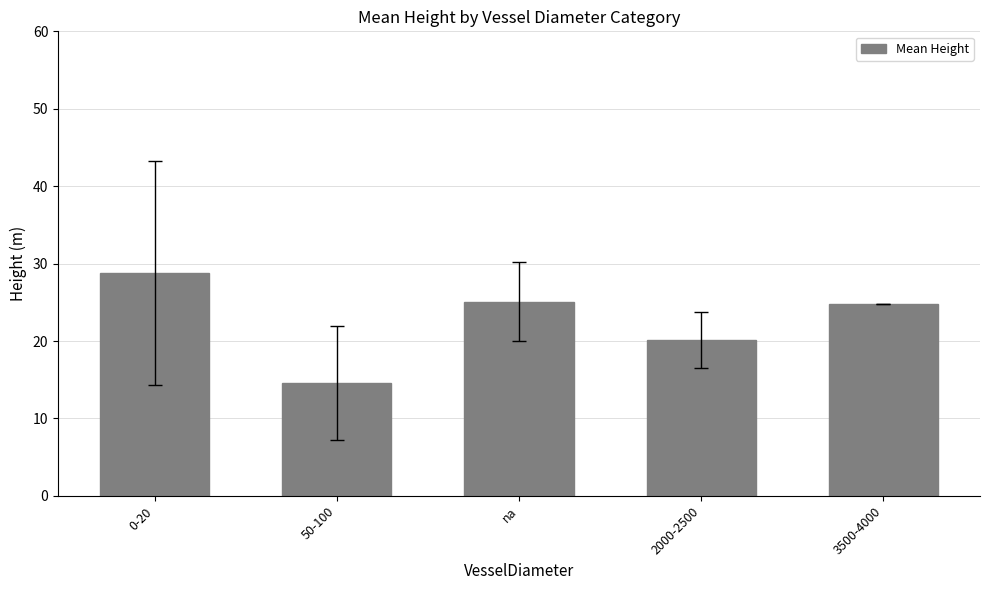

Is it true that the value at 0-20 is 9.2?

False